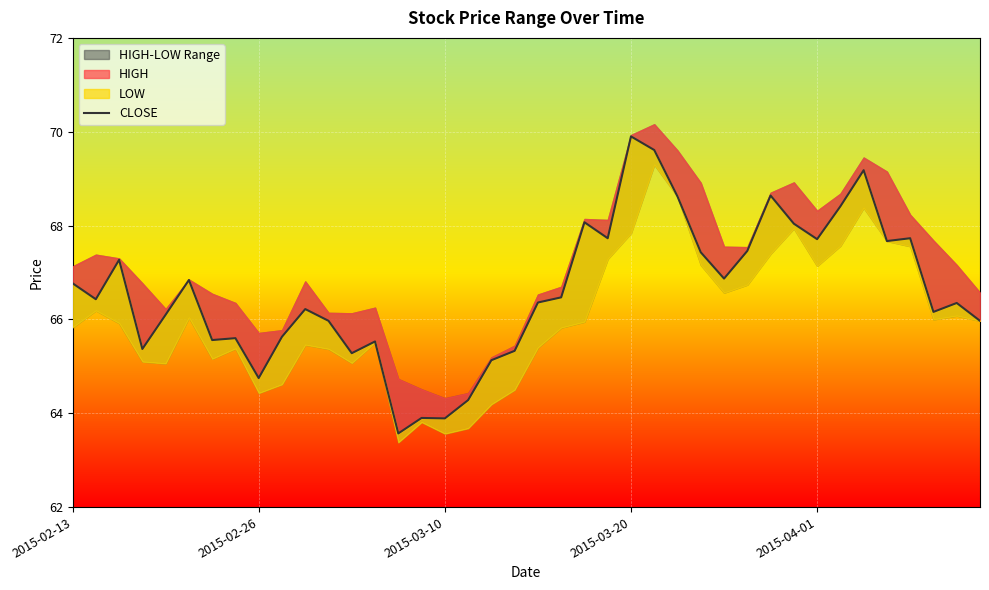

Does the chart display data point markers on the line(s)?

No